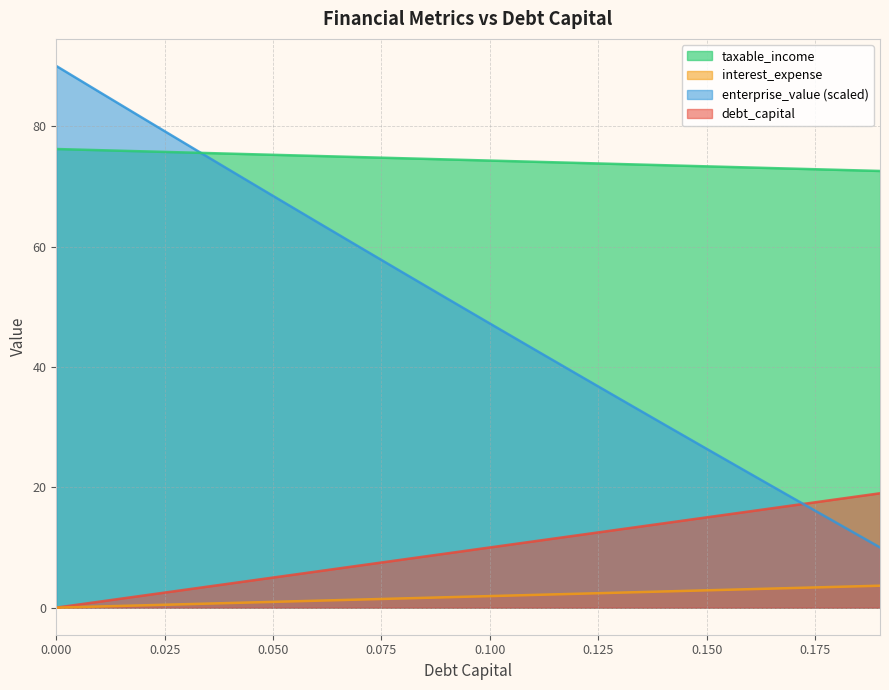

Which series changed the most between 0.01 and 0.19?

enterprise_value